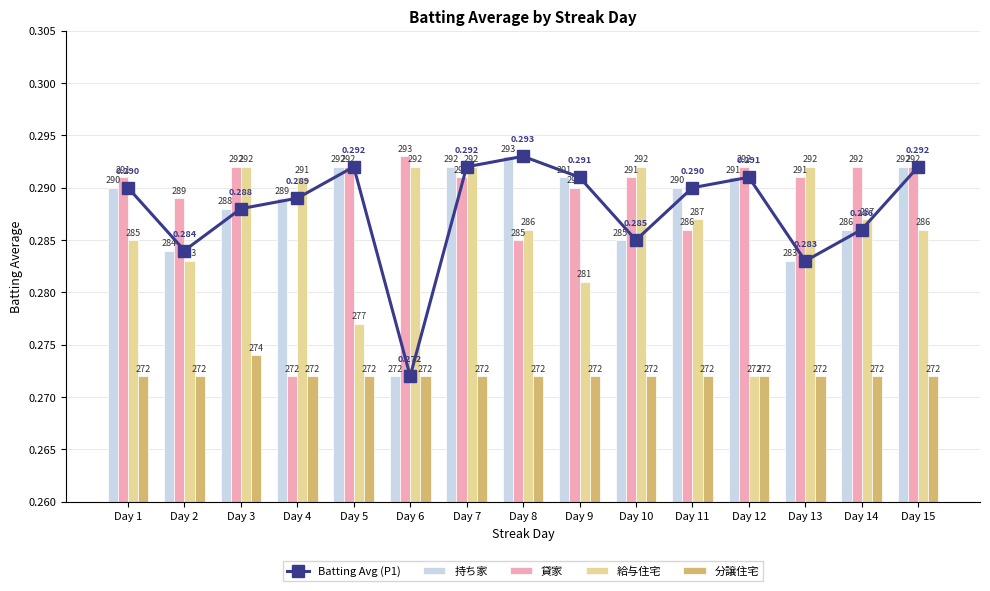

Where is 分譲住宅 nearest to the value 0?

Day 1